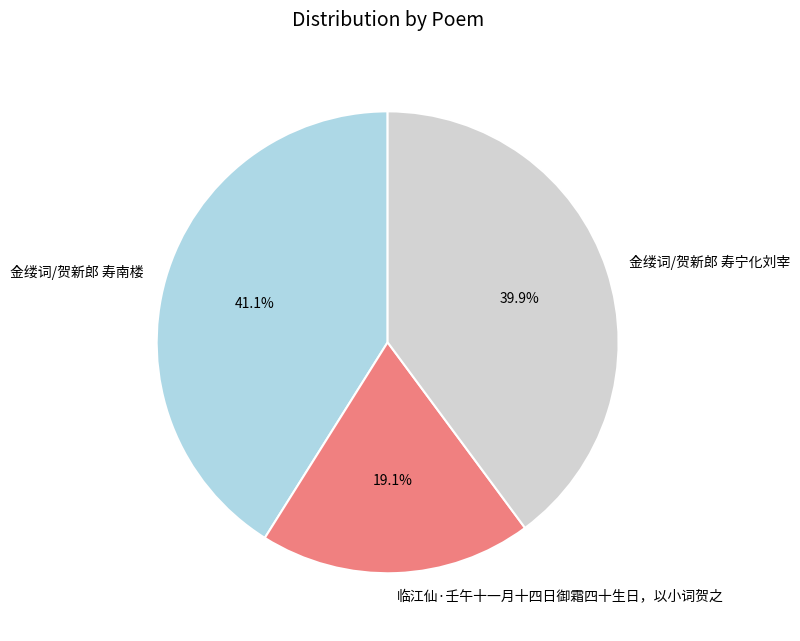

Is 临江仙·壬午十一月十四日御霜四十生日，以小词贺之 the majority of the pie?

No